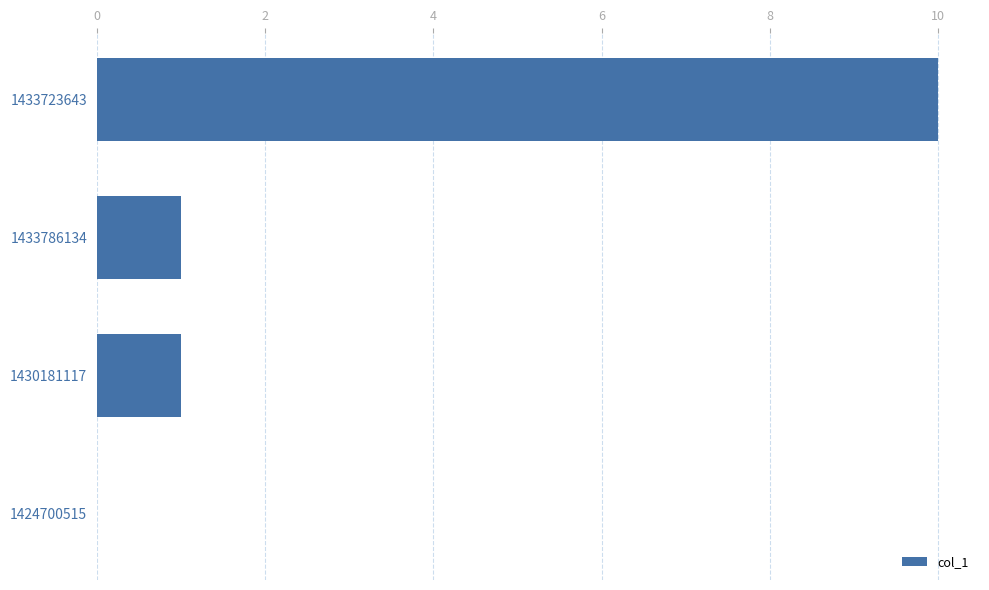

How many positive values are there?

3